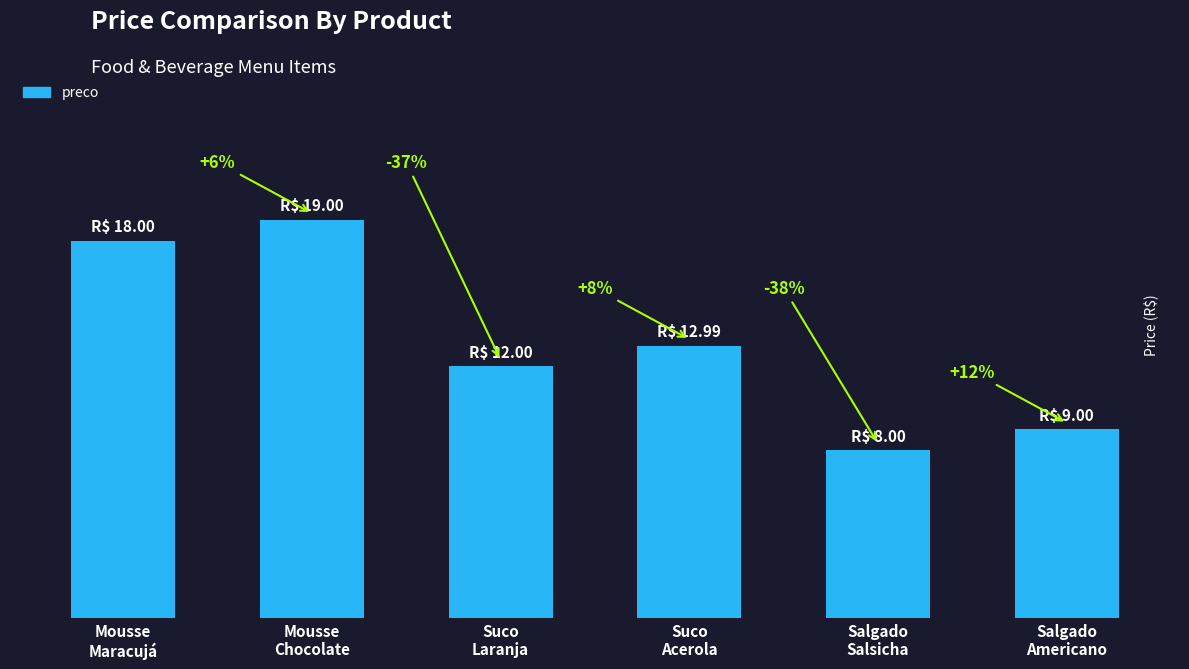

Reading left to right, transcribe all the data shown in this chart.

Mousse
Maracujá=18.0	Mousse
Chocolate=19.0	Suco
Laranja=12.0	Suco
Acerola=13.0	Salgado
Salsicha=8.0	Salgado
Americano=9.0